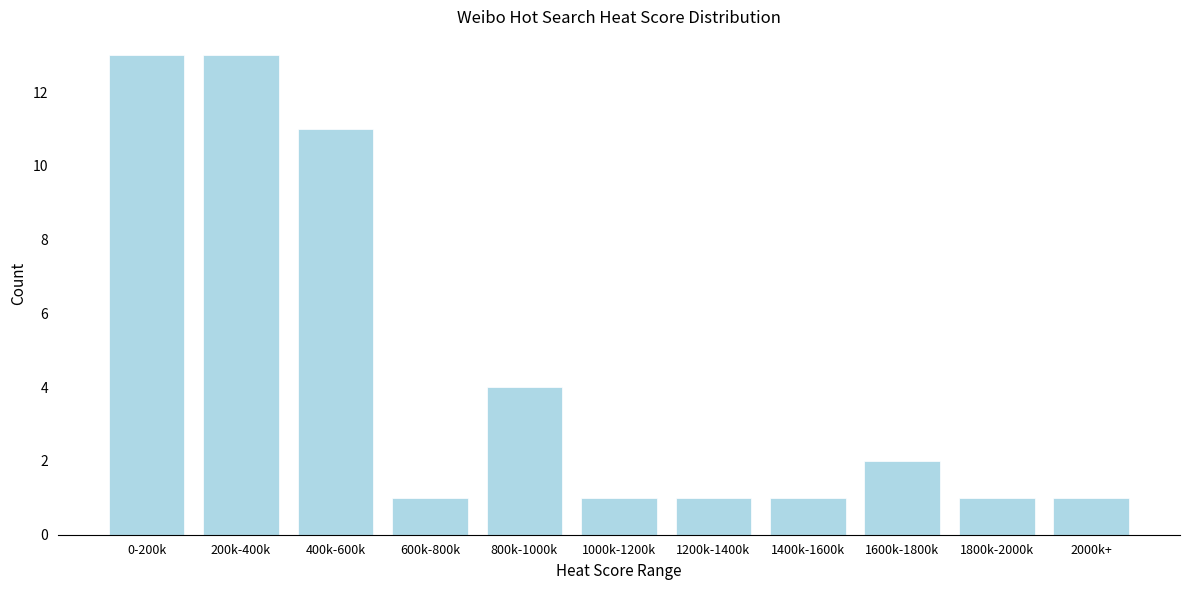

Reading right to left, what are all the values shown in this chart?

1	1	2	1	1	1	4	1	11	13	13